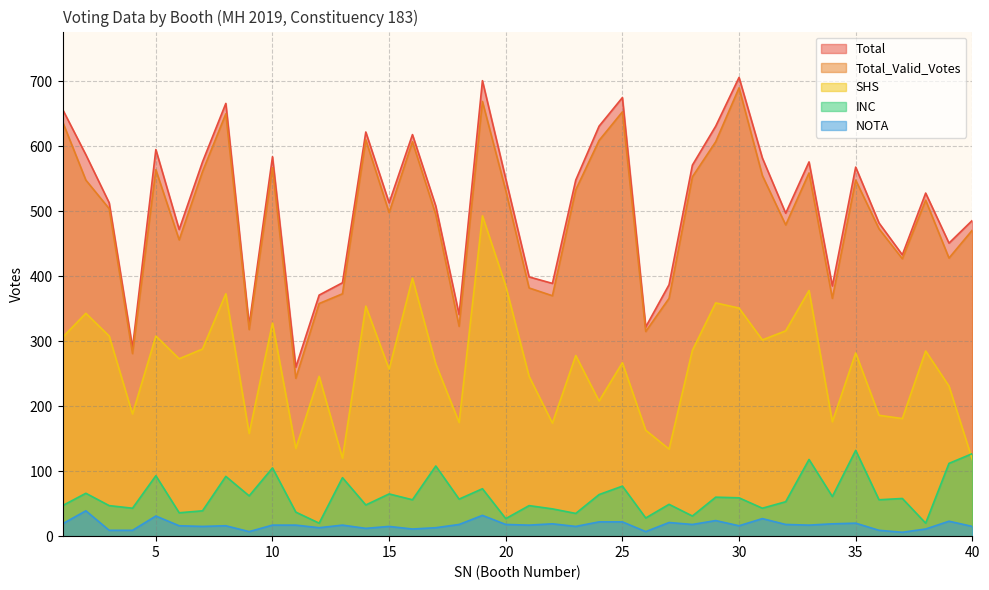

True or false: Total_Valid_Votes has more than 2 interior local peaks.

True